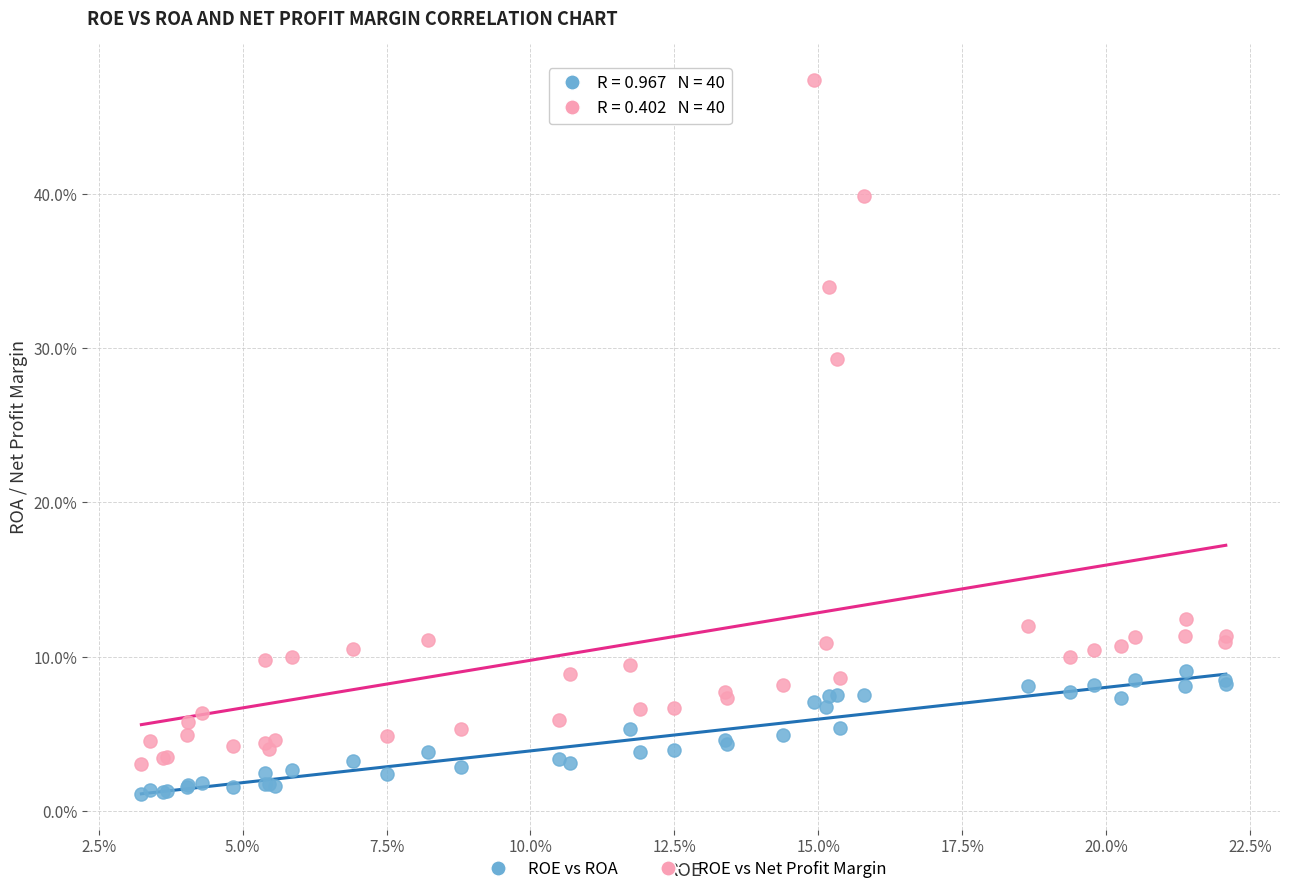

Which series has the largest Y range (max minus min)?

ROE vs Net Profit Margin